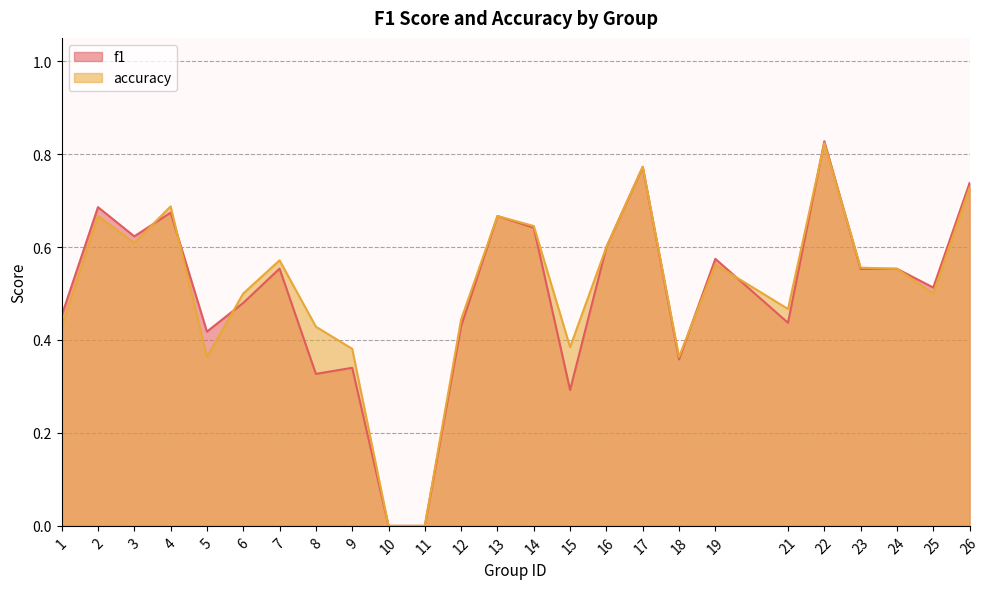

What is the value of the accuracy point at the 17th from the left?

0.8